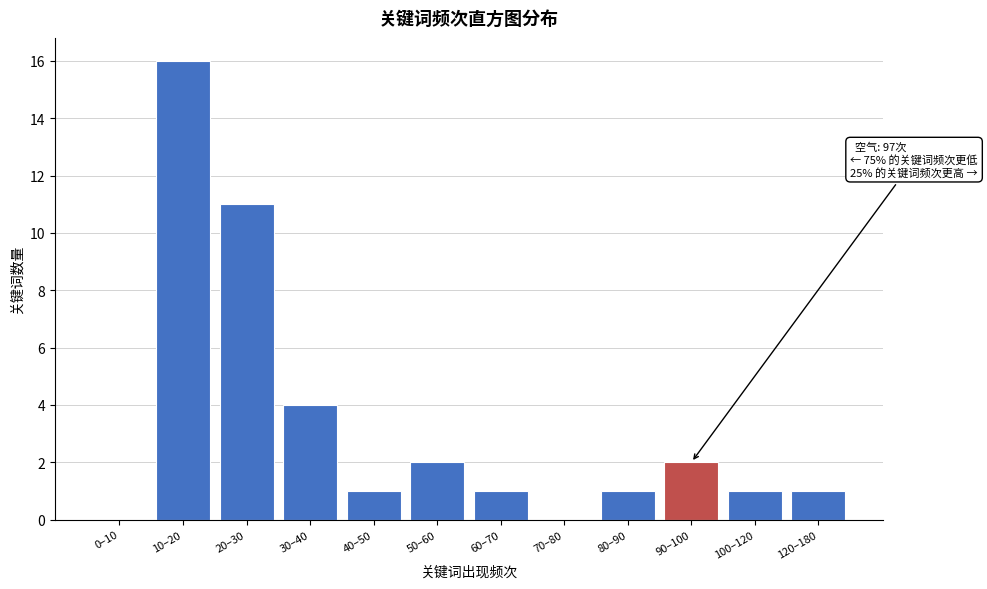

Reading left to right, what are all the values shown in this chart?

0–10=0	10–20=16	20–30=11	30–40=4	40–50=1	50–60=2	60–70=1	70–80=0	80–90=1	90–100=2	100–120=1	120–180=1